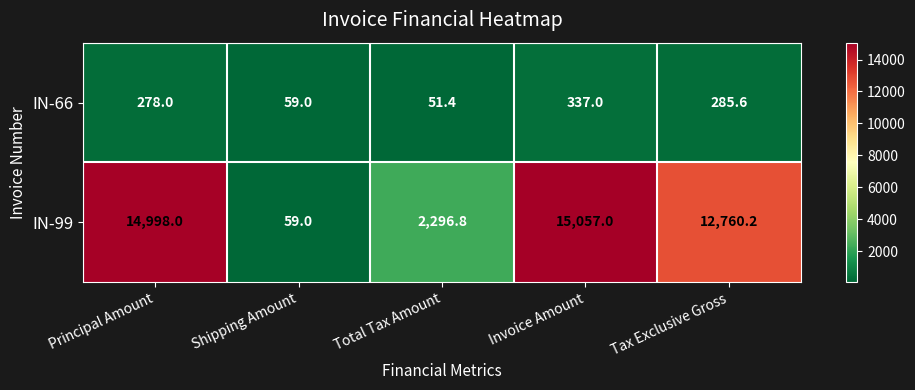

Between Shipping Amount and Total Tax Amount, which series saw the biggest shift?

IN-99